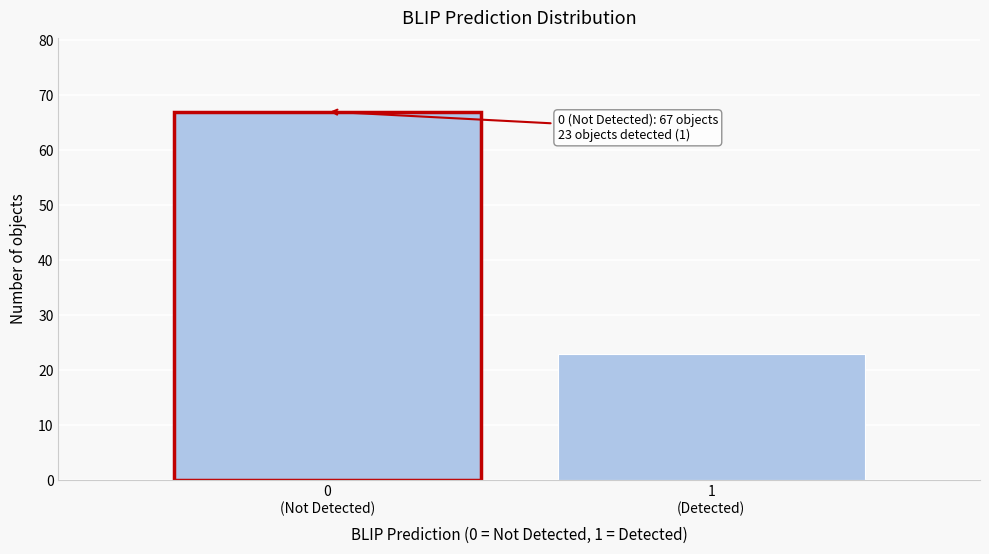

Reading left to right, extract all data points from this chart.

67	23